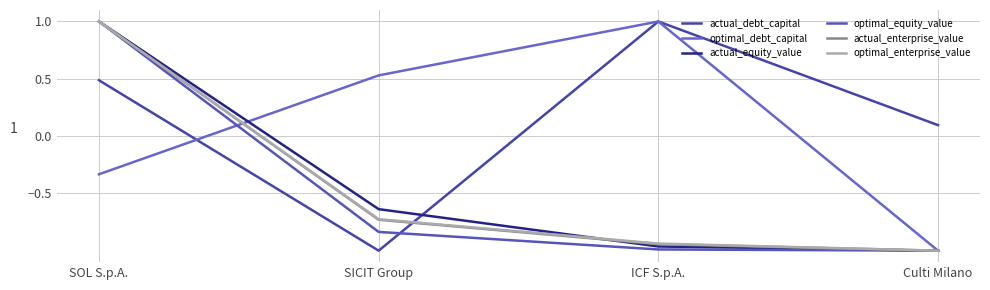

How many series are shown in this chart?

6